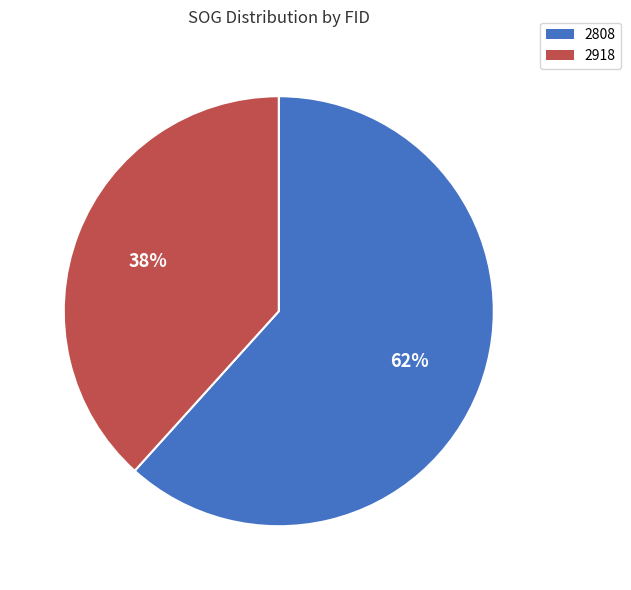

To the nearest percent, what percentage of the pie is 2918?

38%